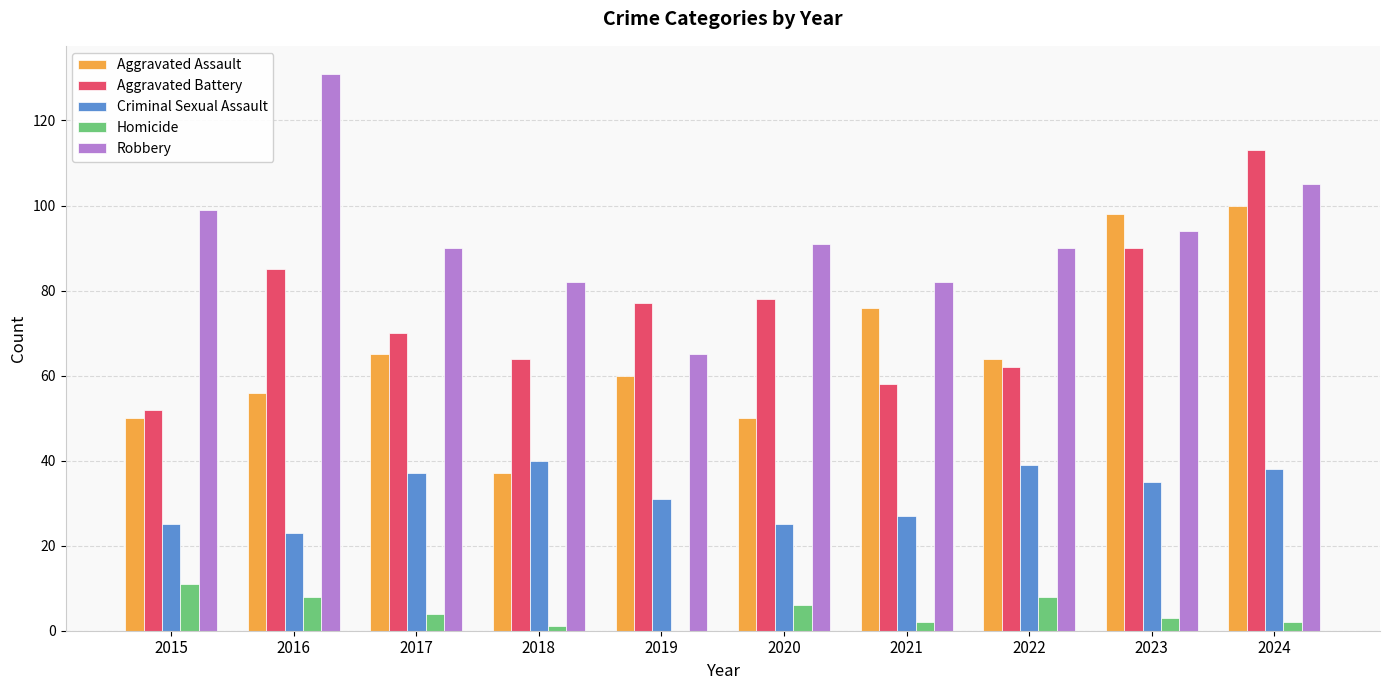

What is the highest value of the Aggravated Assault series?

100